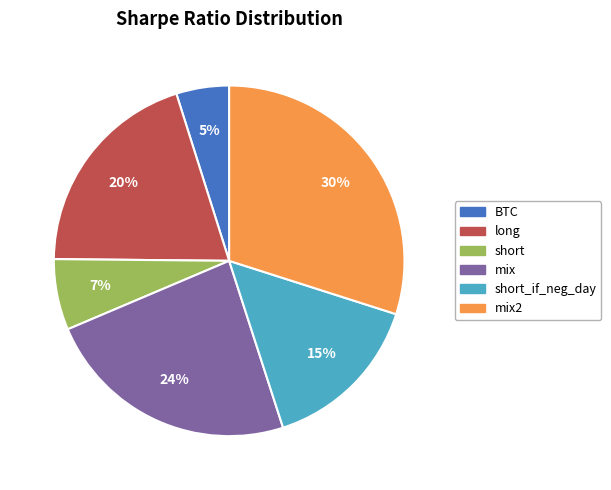

To the nearest percent, what is the difference between the largest and smallest slice percentages?

25%